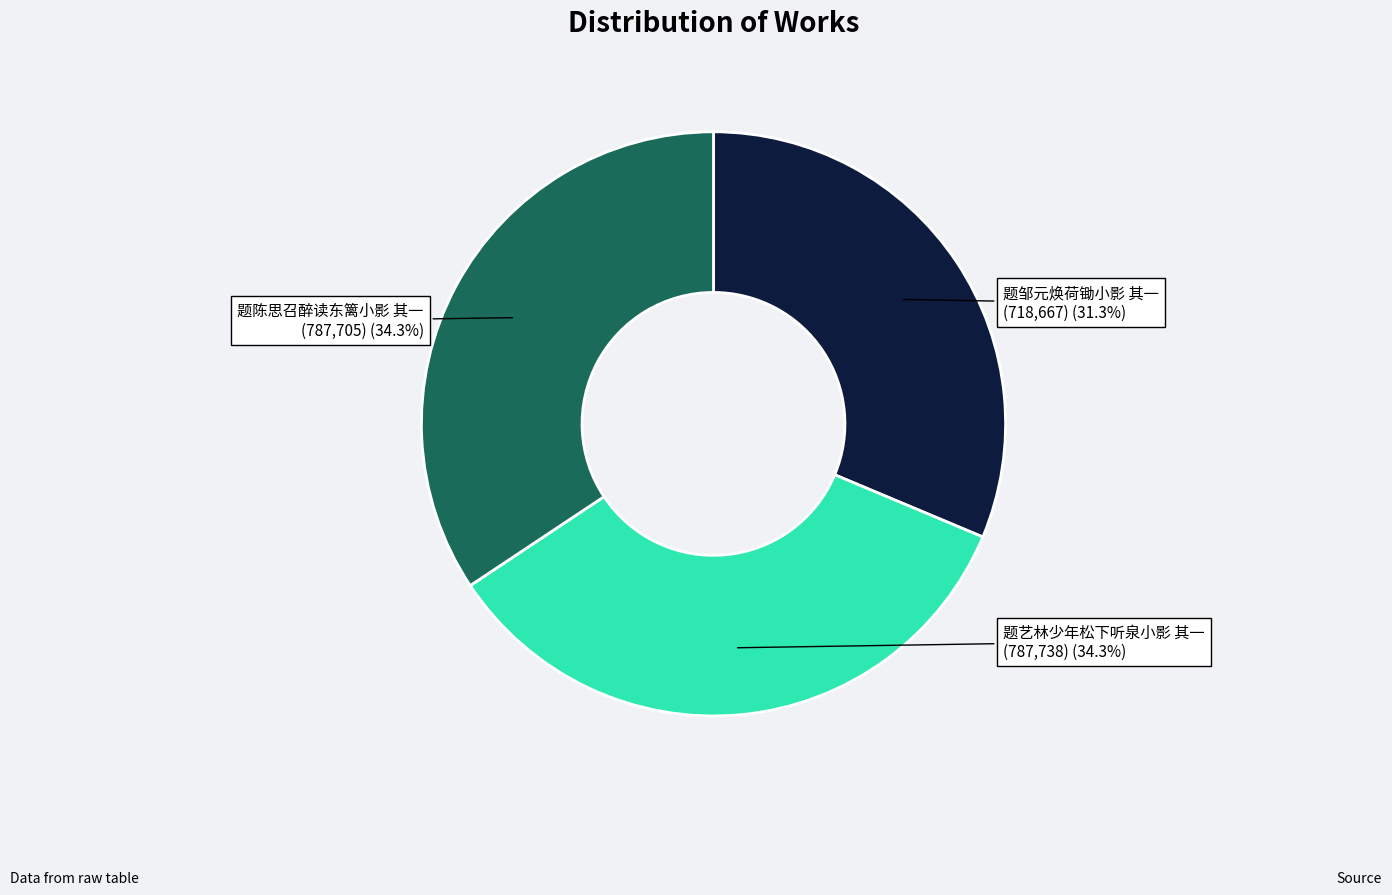

Is the sum of 题艺林少年松下听泉小影 其一 and 题邹元焕荷锄小影 其一 greater than half?

Yes